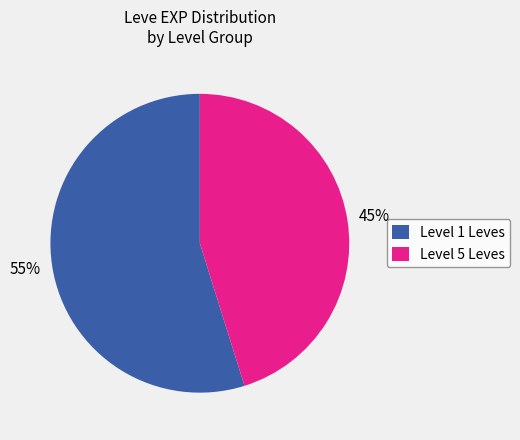

Which slice is the smallest?

Level 5 Leves